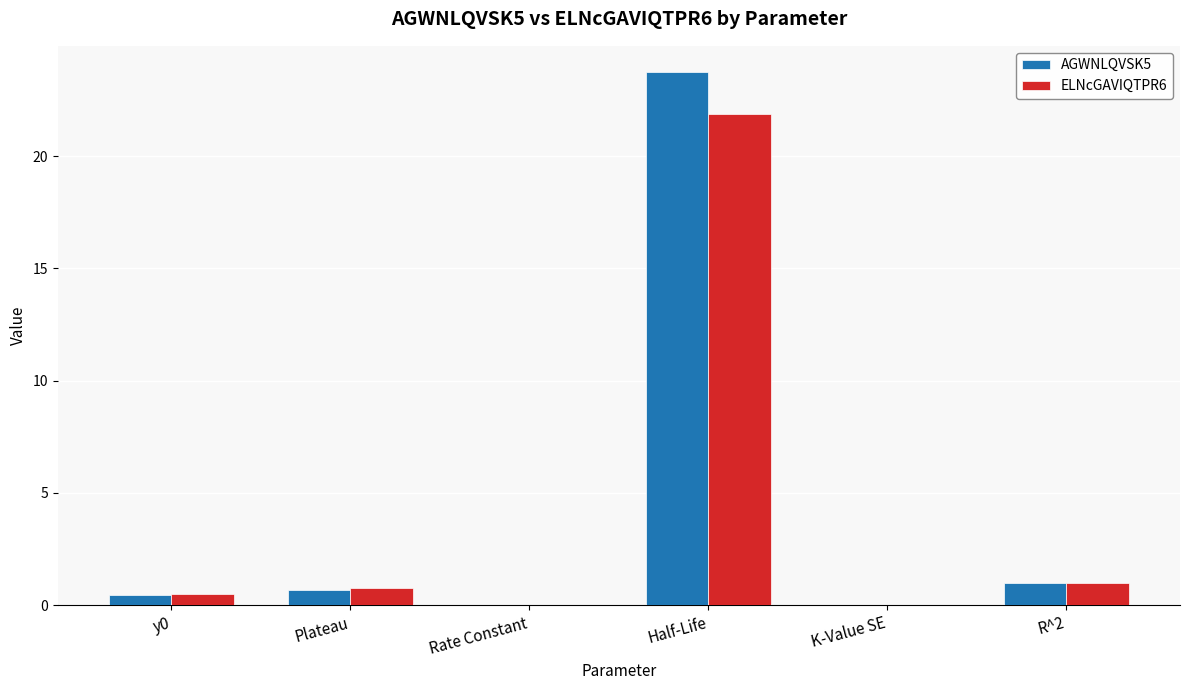

What is the maximum value shown in the chart?

23.7